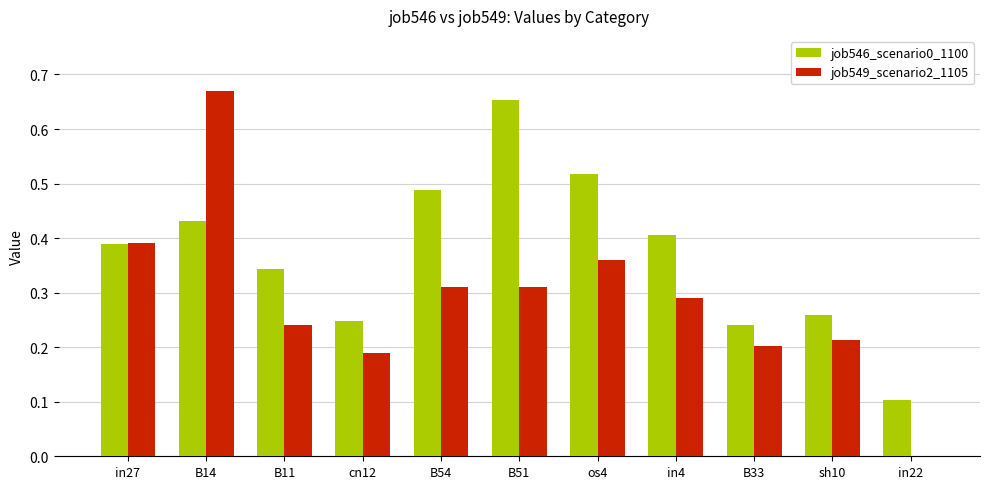

What is the sum of all job546_scenario0_1100 values?

4.1